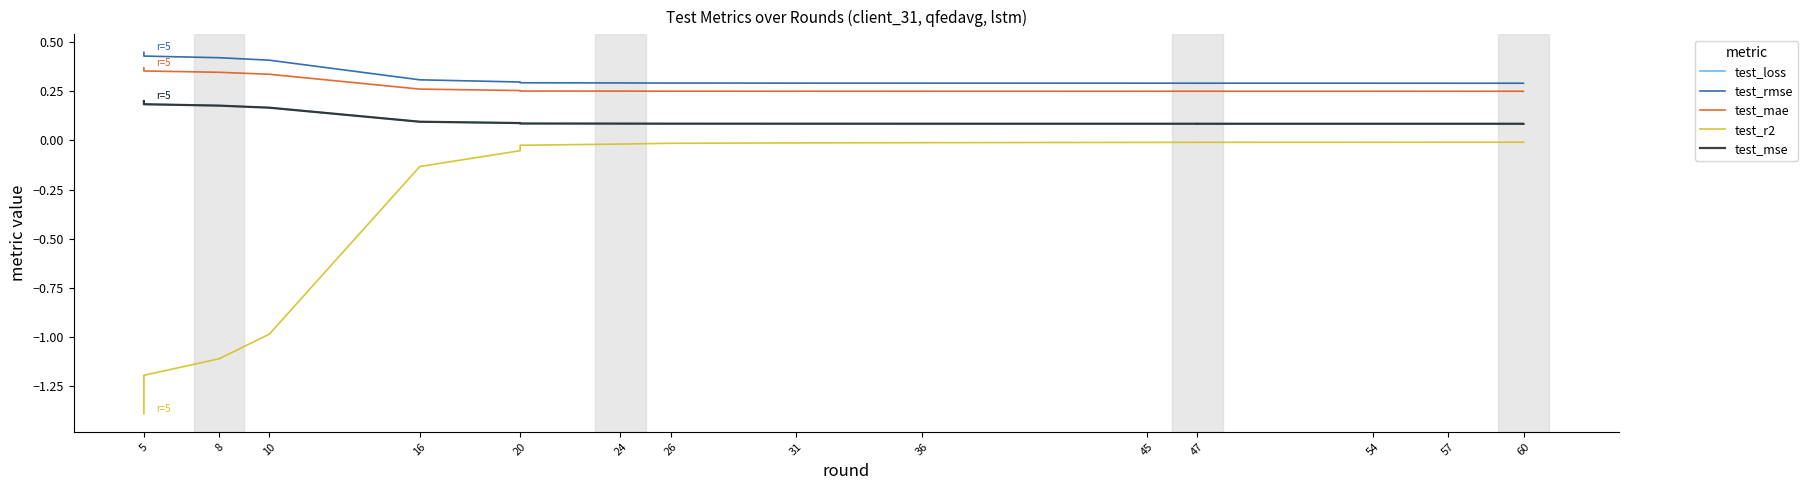

What is the smallest value displayed?

-1.4